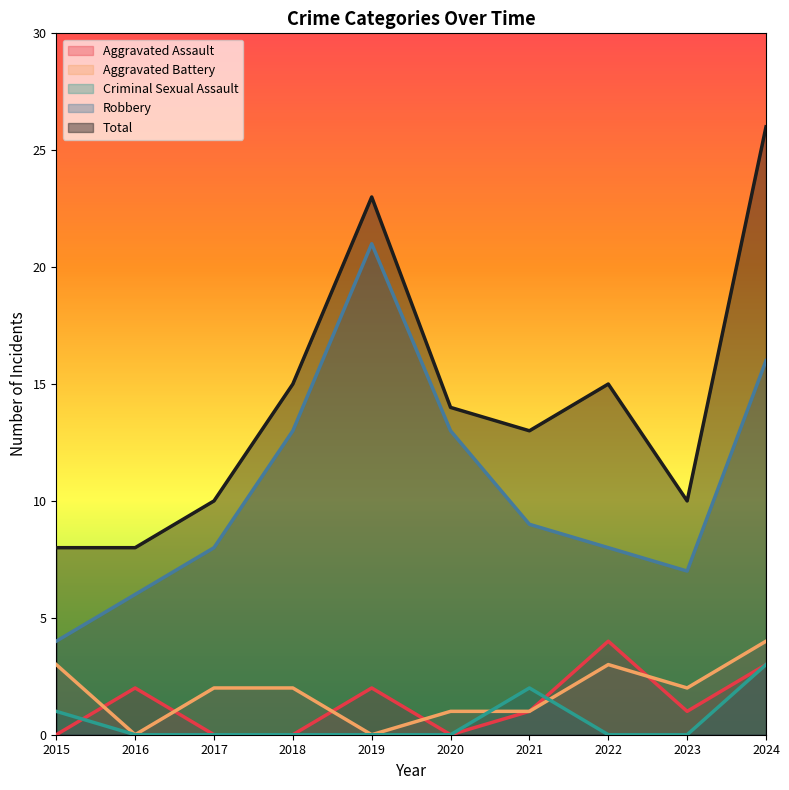

What is the difference between the highest and lowest values at 2021?

12